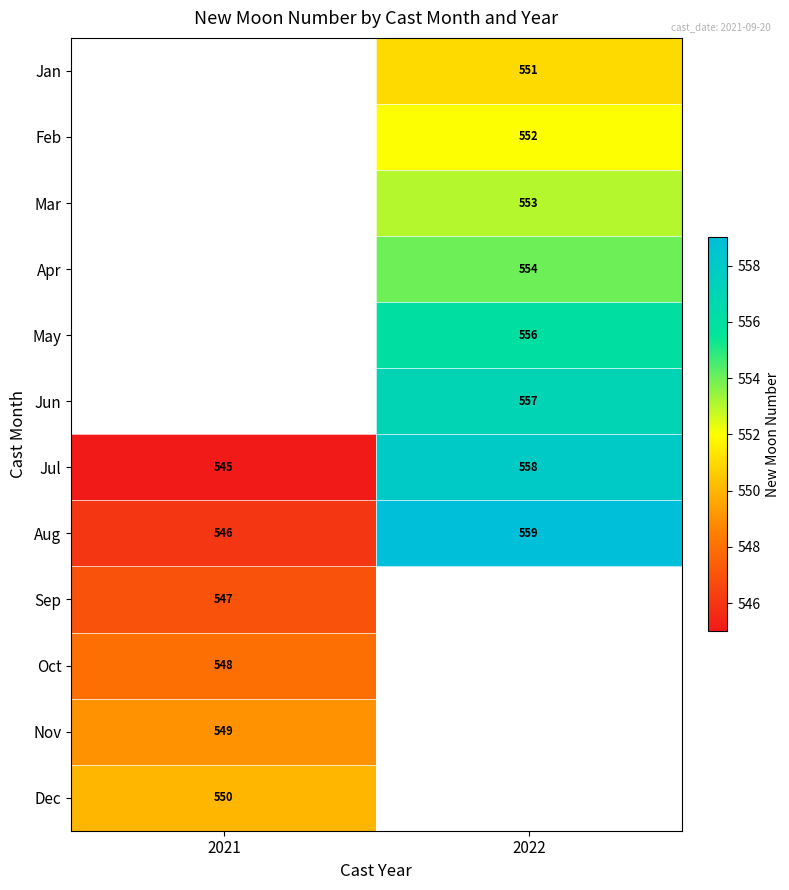

How many distinct data groups are displayed?

12